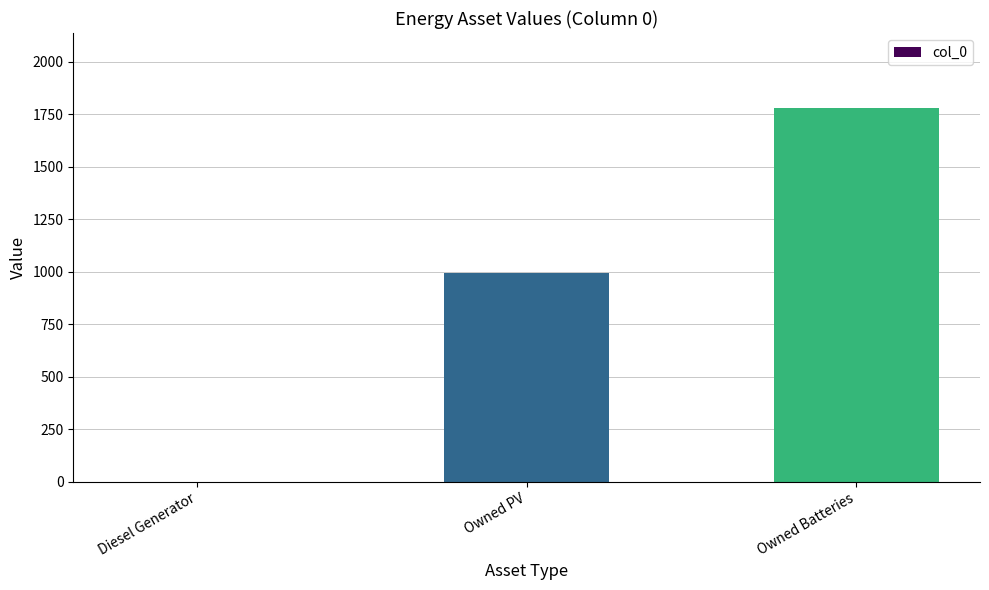

How many values are between 0 and 1781?

3